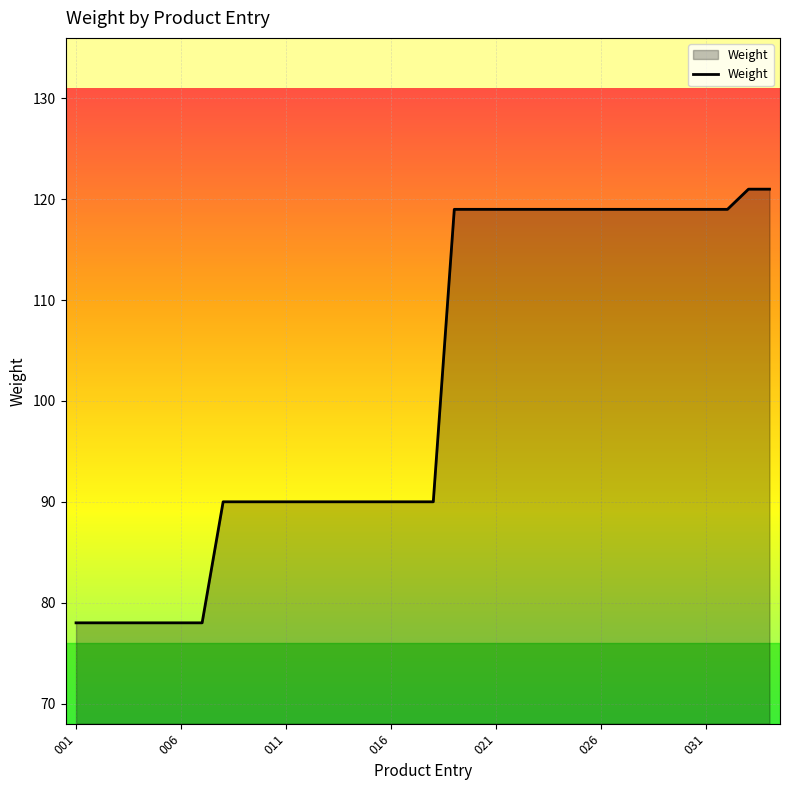

Does the chart display data point markers on the line(s)?

No